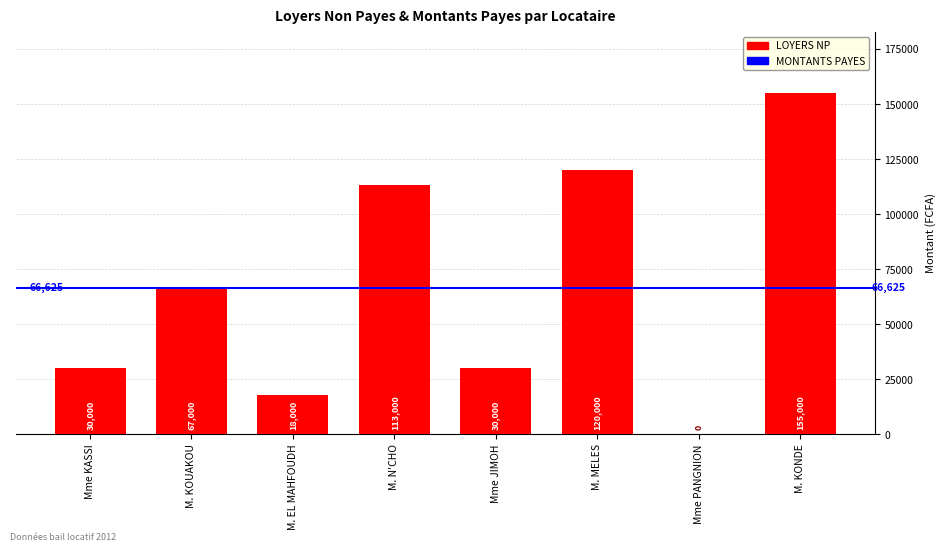

Are the bars horizontal?

No